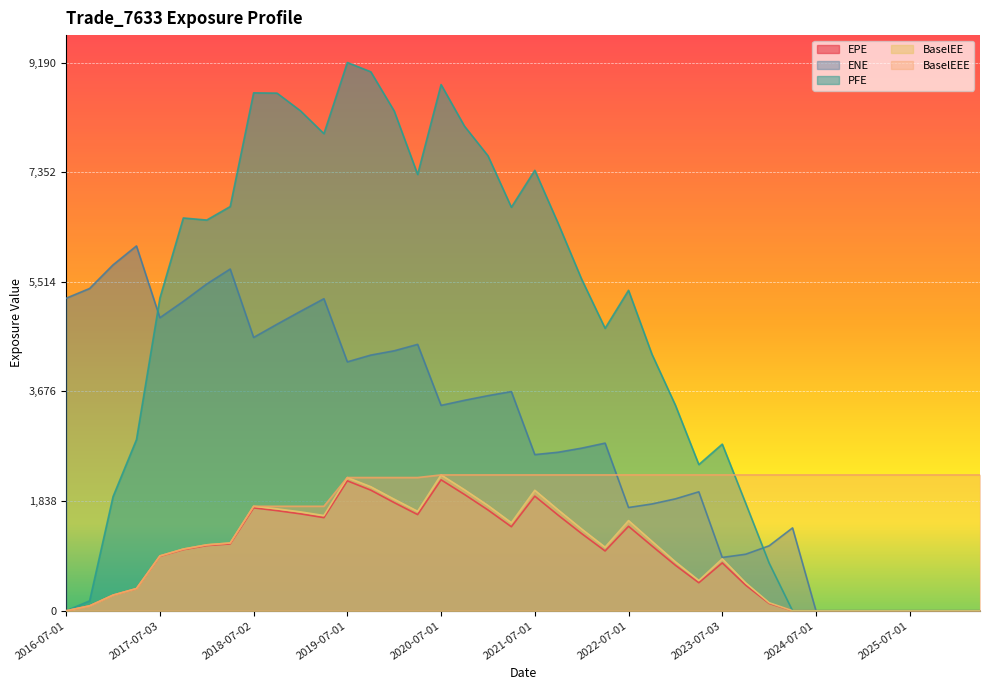

True or false: BaselEEE has a value of 2277.3 at 2021-07-01.

True